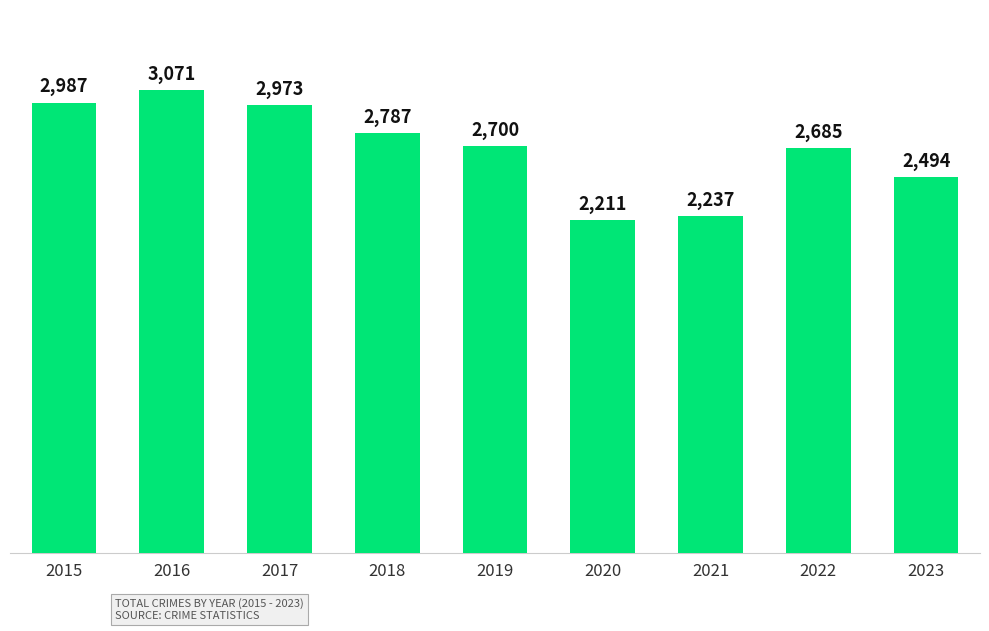

Approximately how many times larger is the value at 2015 compared to 2021?

1.3